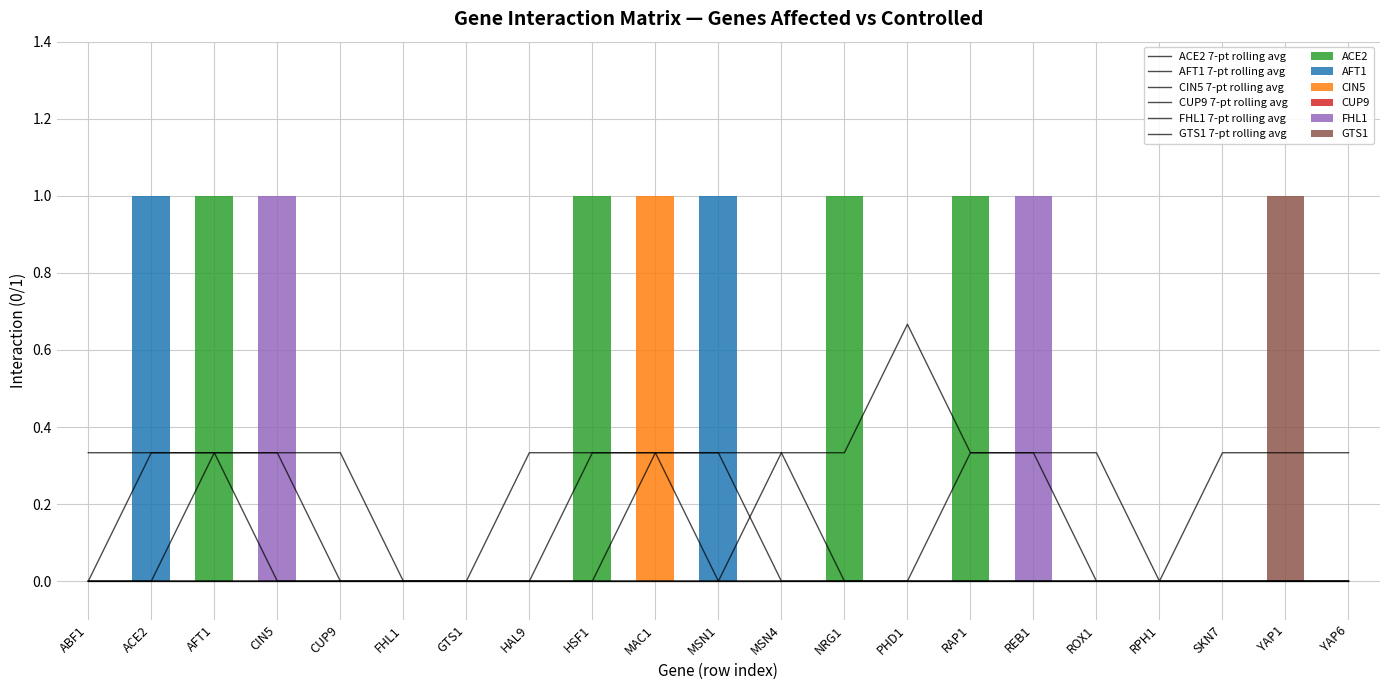

List the labels in order of FHL1 value, largest first.

CIN5, REB1, ABF1, ACE2, AFT1, CUP9, FHL1, GTS1, HAL9, HSF1, MAC1, MSN1, MSN4, NRG1, PHD1, RAP1, ROX1, RPH1, SKN7, YAP1, YAP6